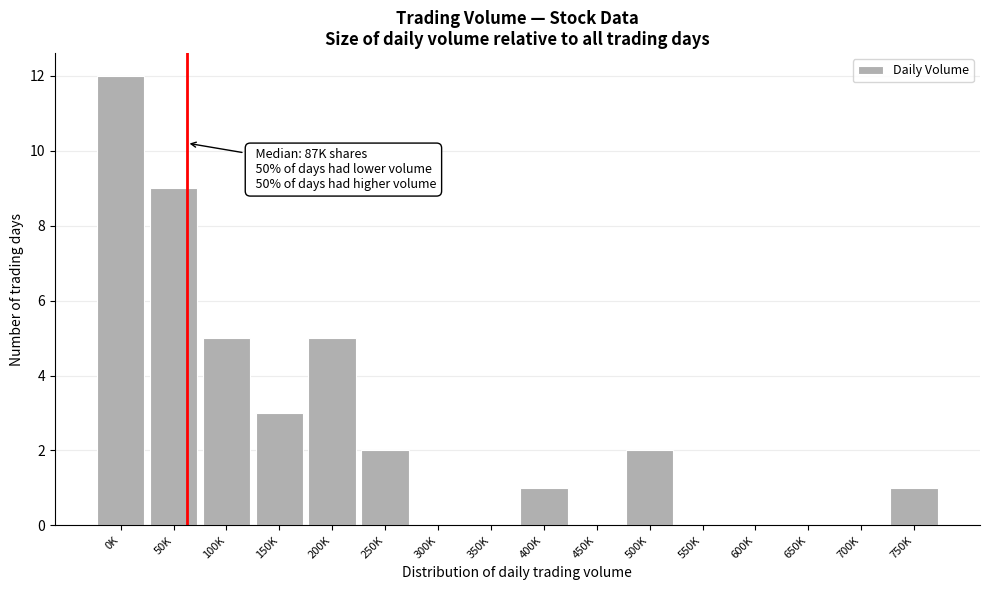

Reading right to left, extract all data points from this chart.

750K=1	700K=0	650K=0	600K=0	550K=0	500K=2	450K=0	400K=1	350K=0	300K=0	250K=2	200K=5	150K=3	100K=5	50K=9	0K=12